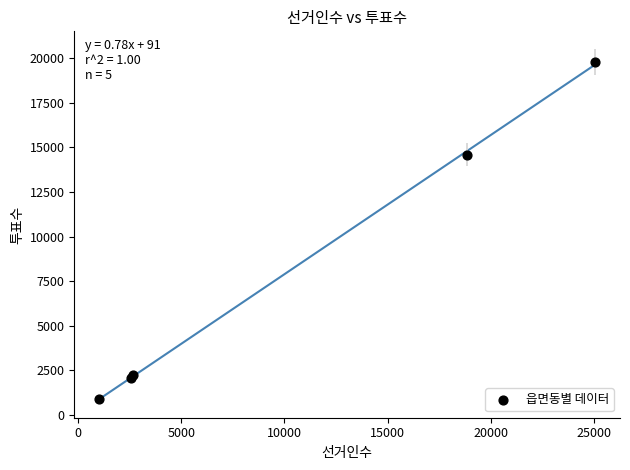

What Y value in the scatter plot is closest to 10329?

14590